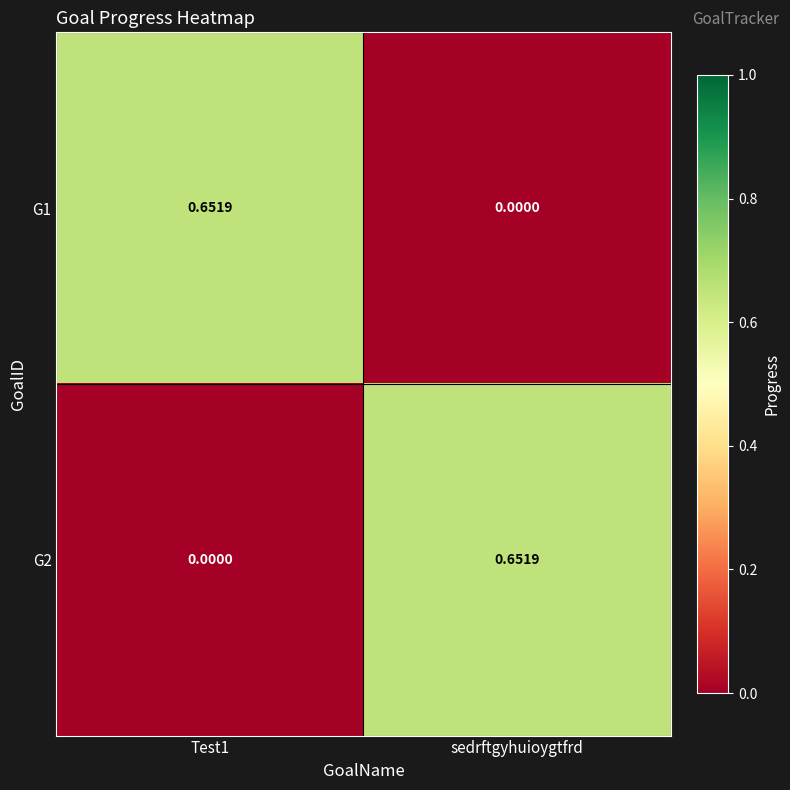

Is the value of G2 at sedrftgyhuioygtfrd greater than the value of G1 at sedrftgyhuioygtfrd?

Yes